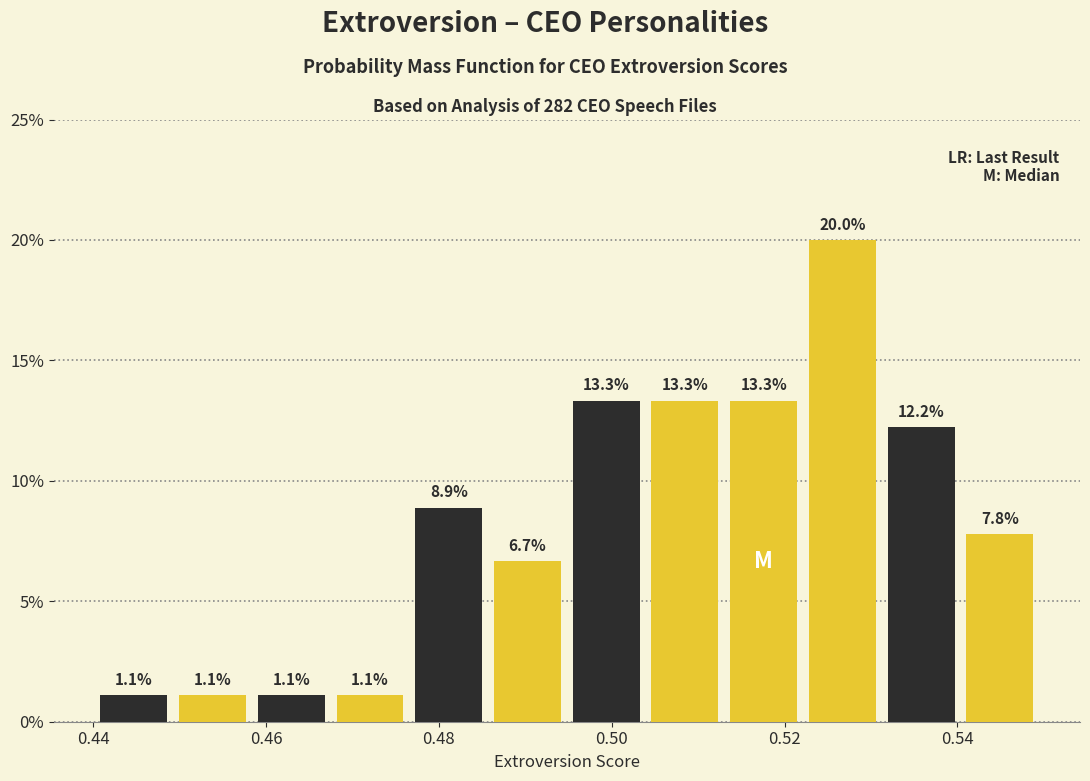

How tall is the bar that spans 0.486 to 0.494 on the x-axis? The bar edges are not printed on the chart, so give them approximately, as read against the axis.

6.7